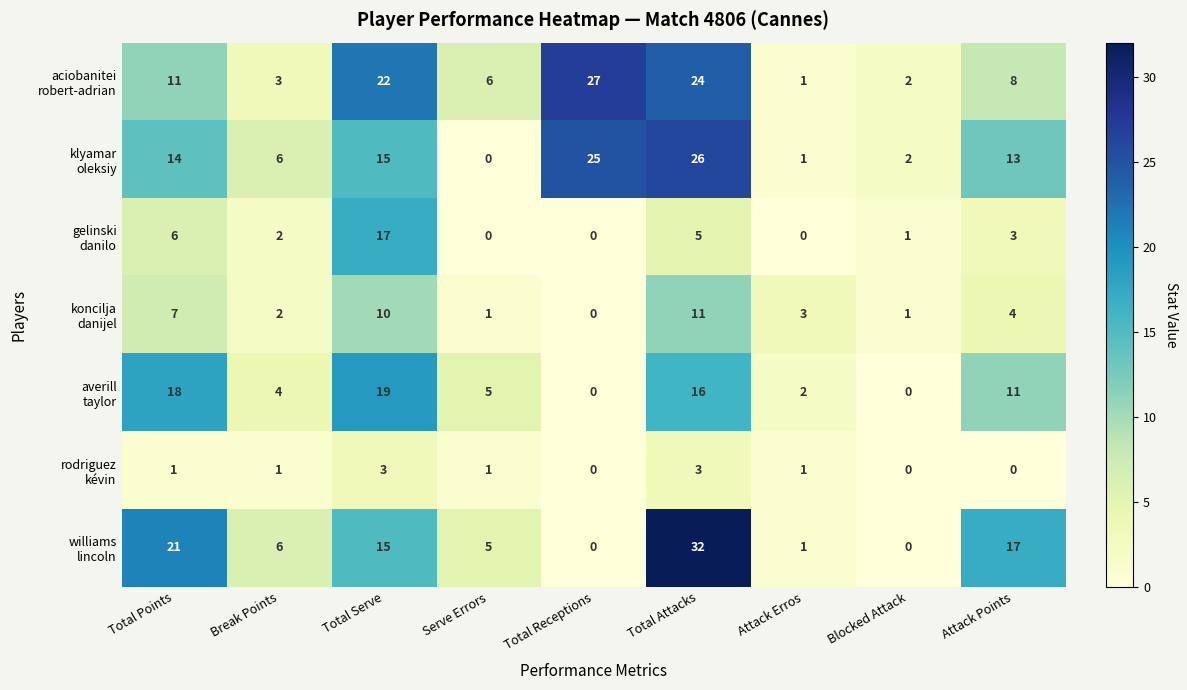

At which category is the sum across all series the highest?

Total Attacks